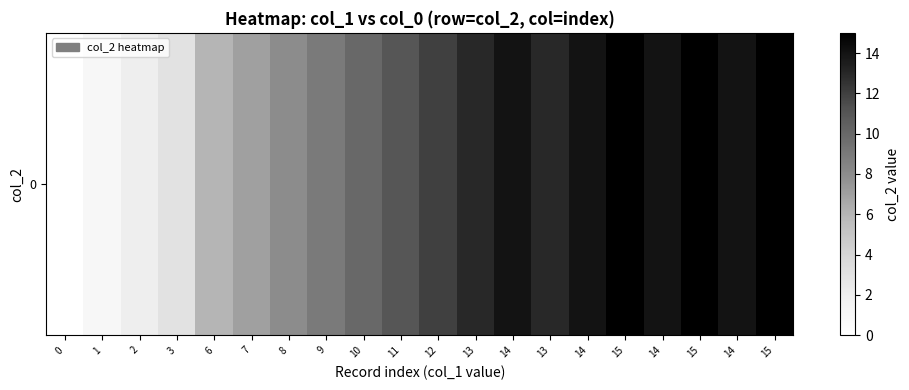

True or false: the data shows 15 at 15.

True